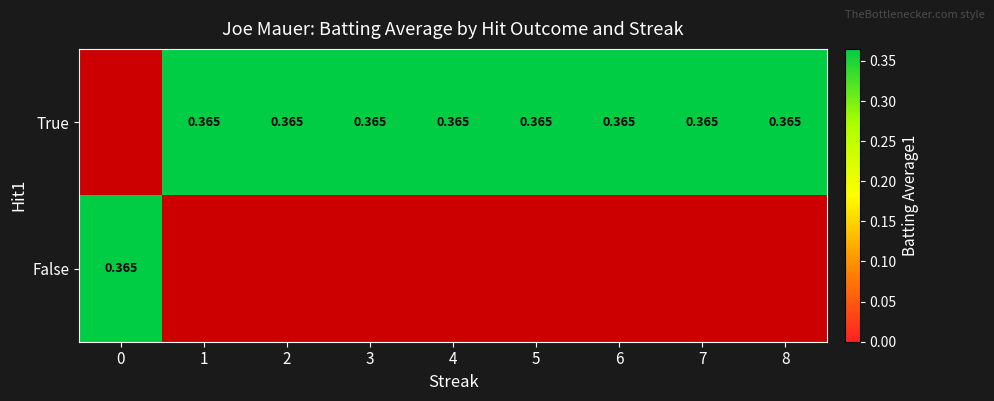

Which label corresponds to the largest value in the chart?

1